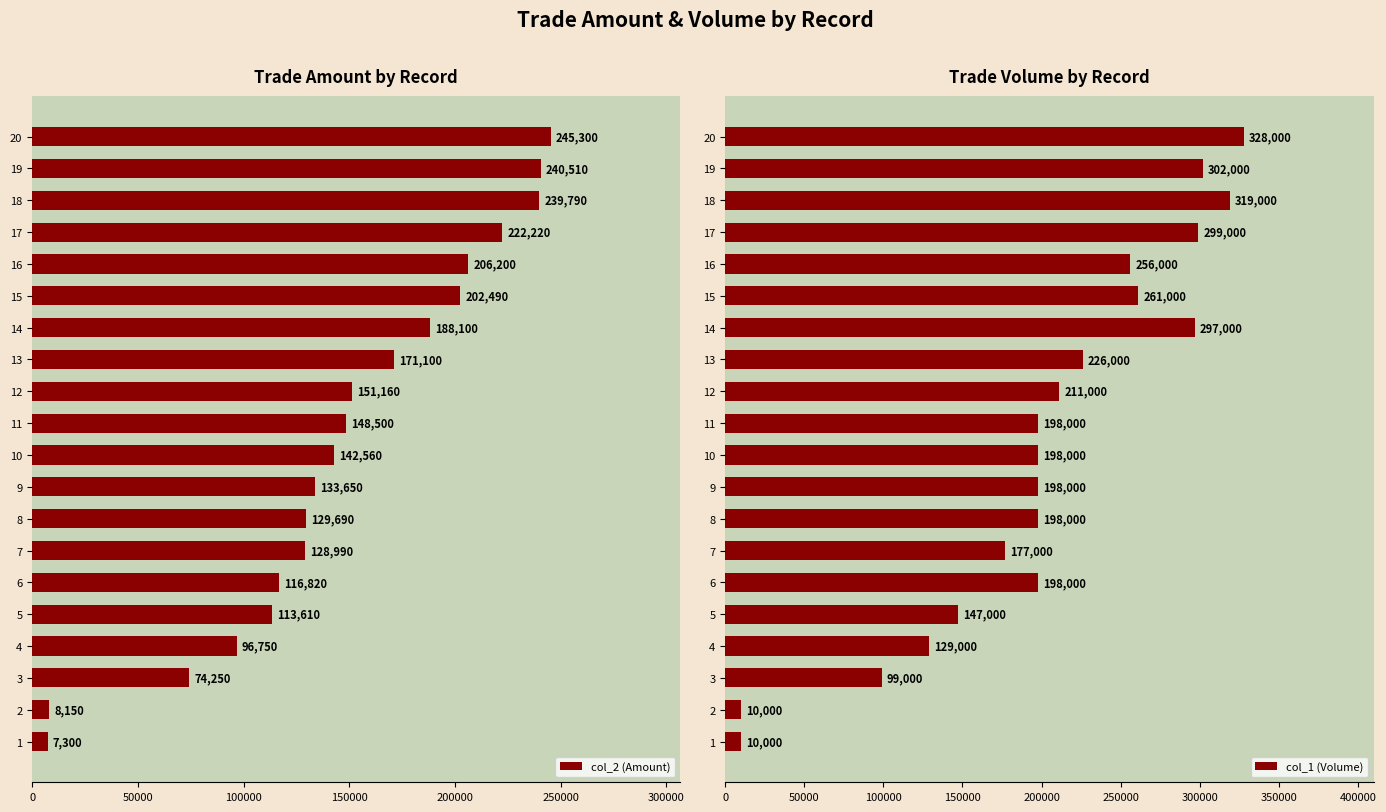

How many data points does each series have?

20